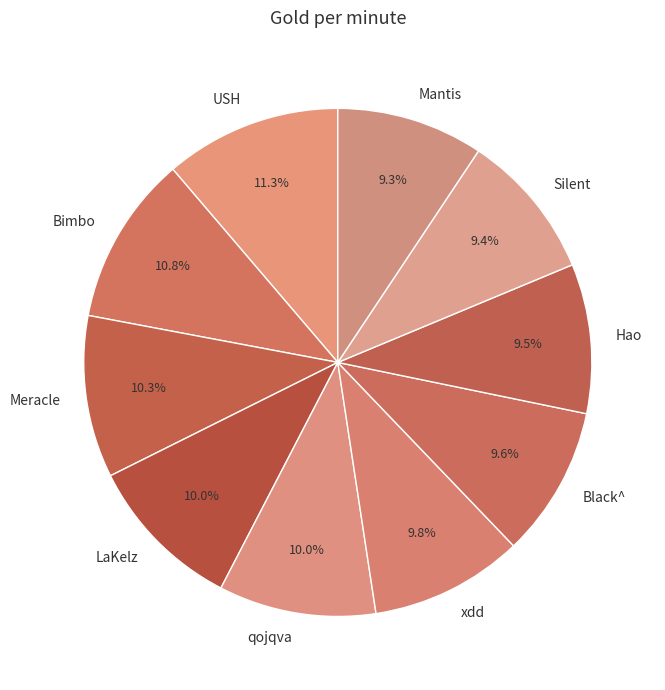

What percentage is NOT represented by Silent?

90.6%